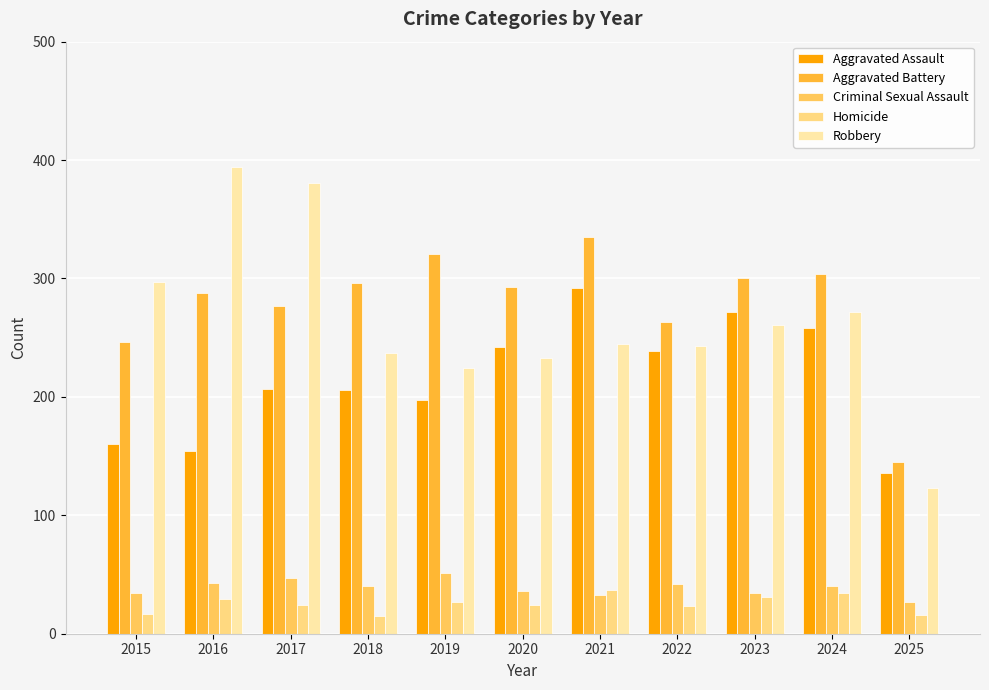

The Homicide series shows 29 at 2016. True or false?

True